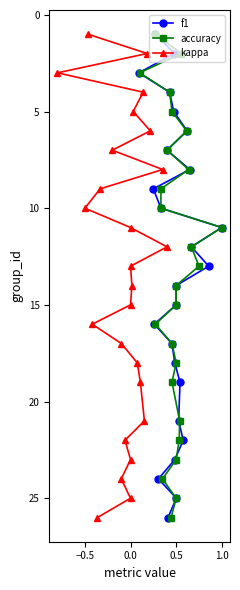

The value of f1 at 0.5 is 4. True or false?

True